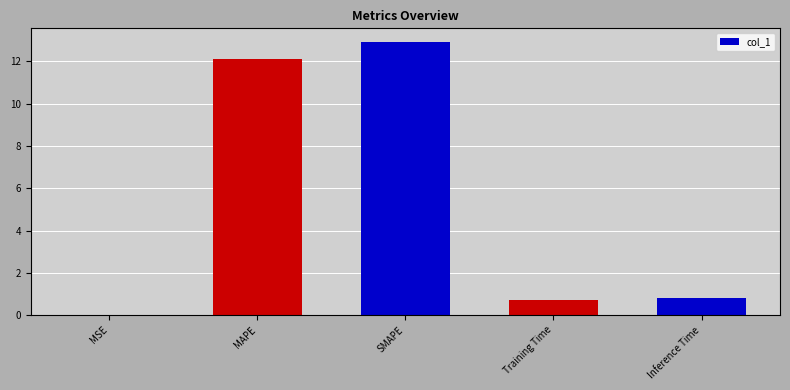

Which has a higher value, Training Time or SMAPE?

SMAPE